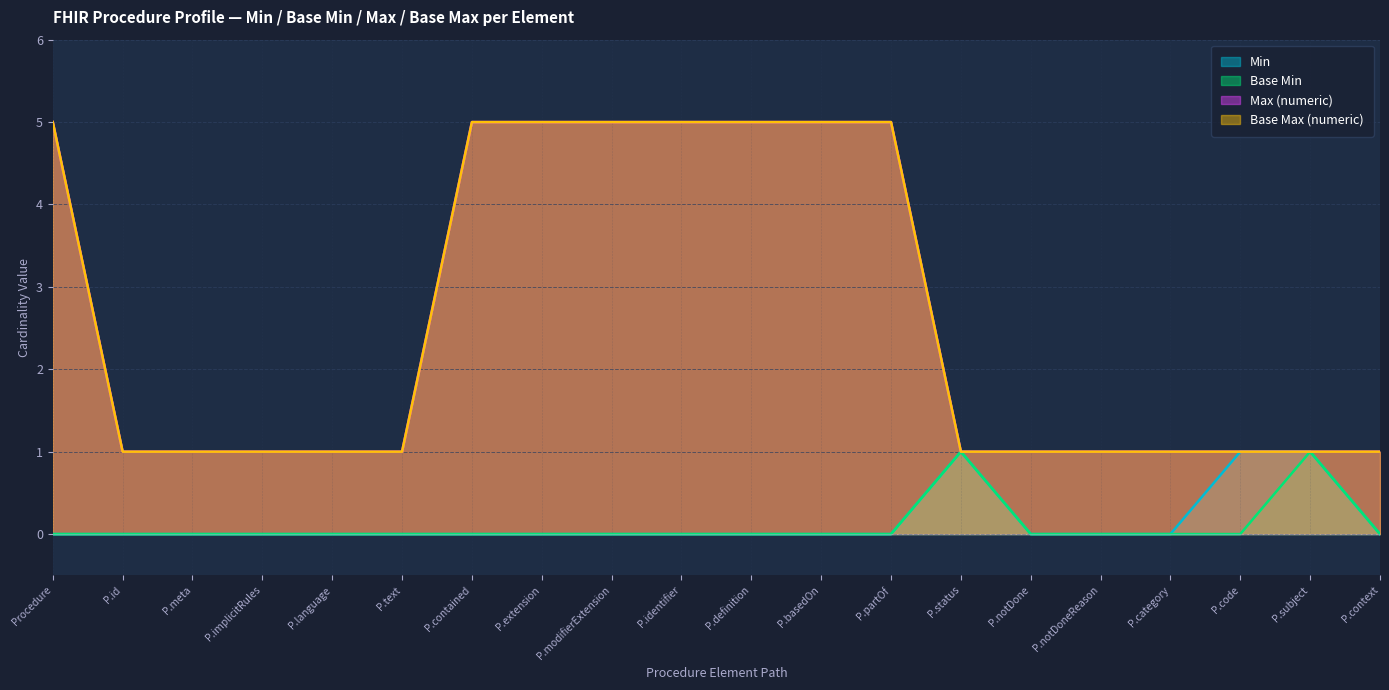

Which category has the highest value across all series?

Procedure